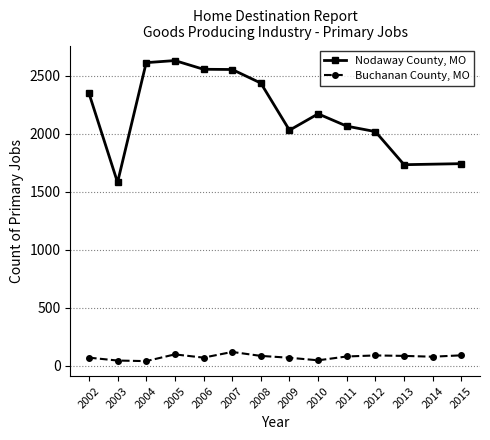

How many data points in Nodaway County, MO are less than 2170?

6